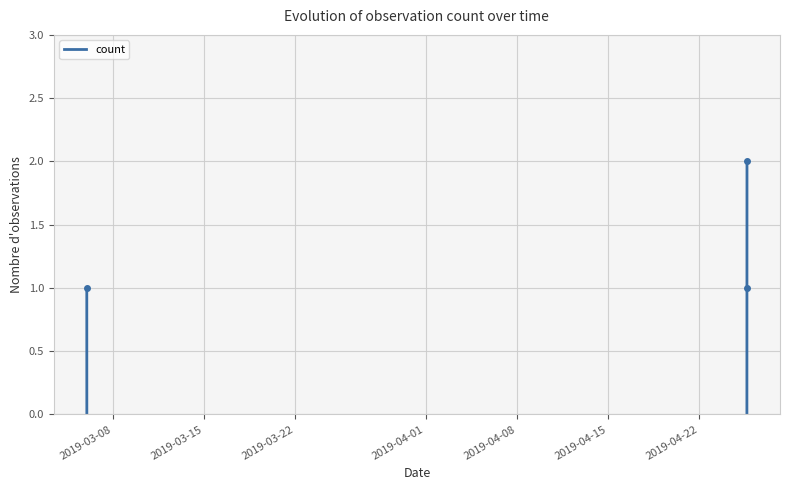

What is the value of the 3rd point from the left?

2